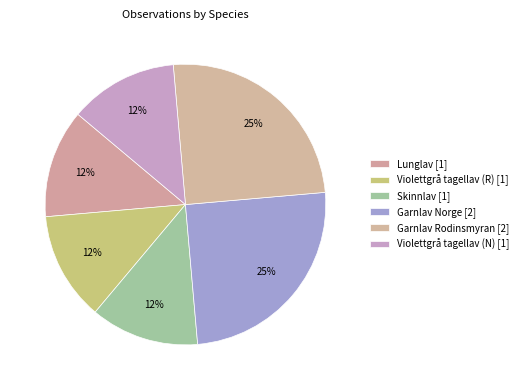

Count the number of slices in the pie.

6